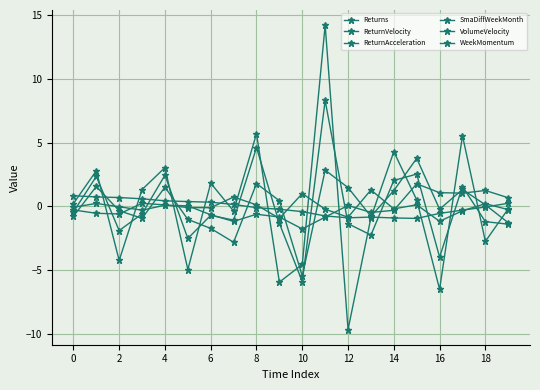

Where is SmaDiffWeekMonth nearest to the value 0?

18